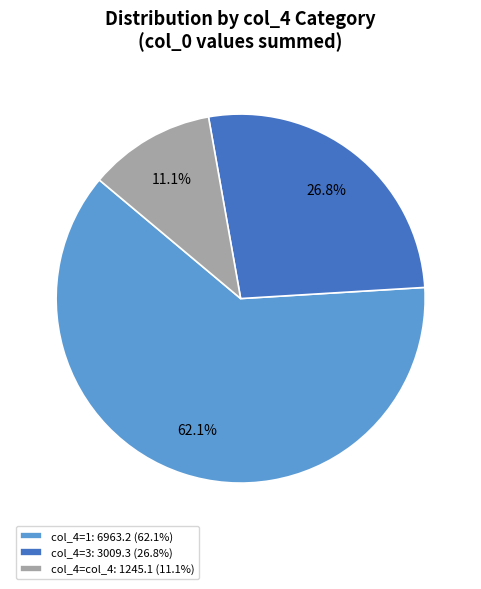

Which has a higher value, col_4=1: 6963.2 (62.1%) or col_4=col_4: 1245.1 (11.1%)?

col_4=1: 6963.2 (62.1%)